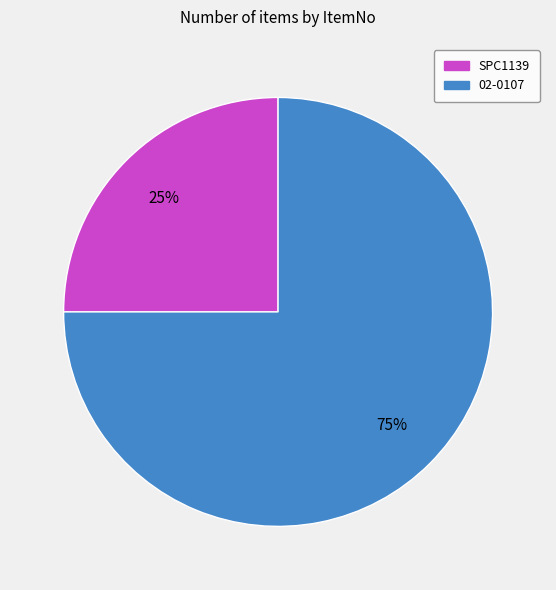

What is the largest slice in the pie chart?

02-0107